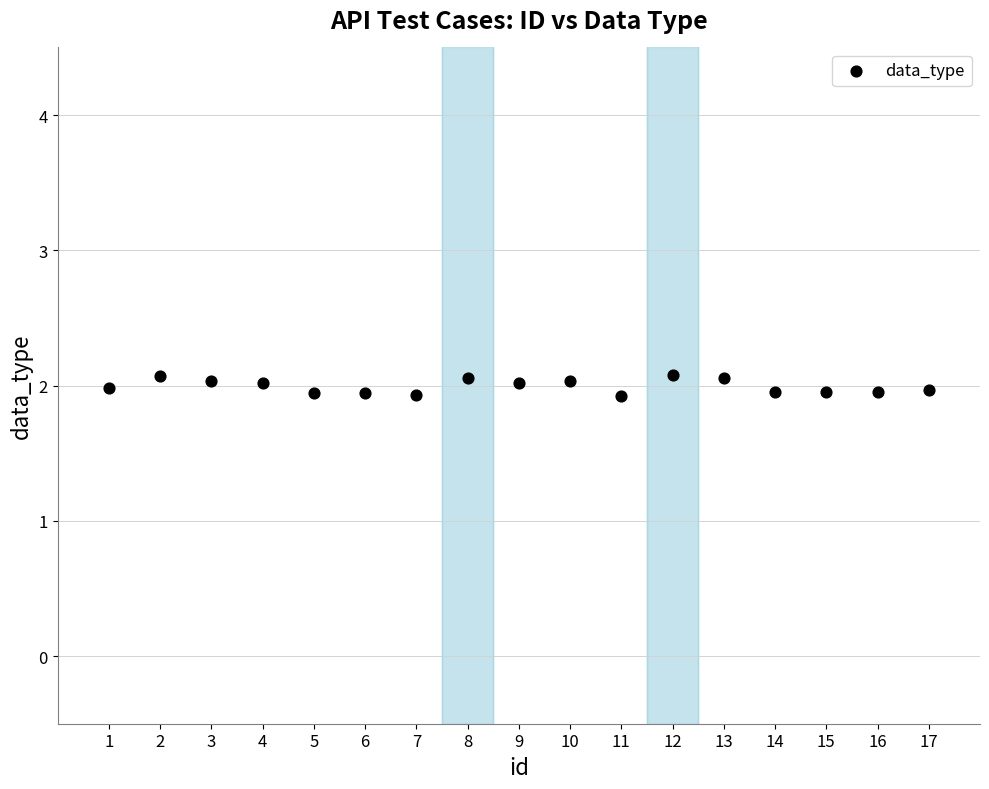

What is the range of X values (max minus min)?

16.0